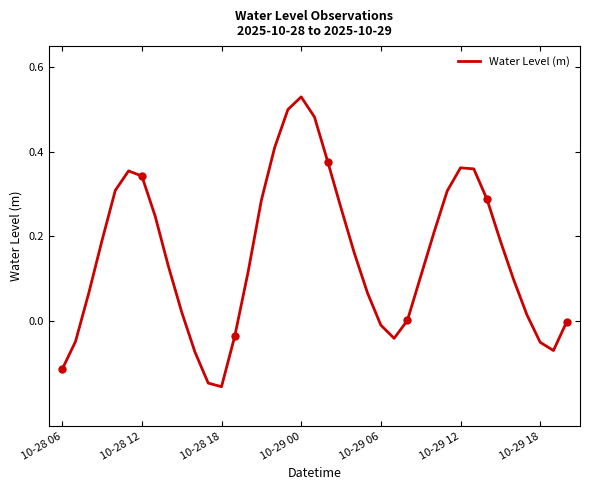

Which category has the highest value in the Water Level (m) series?

10-29 00